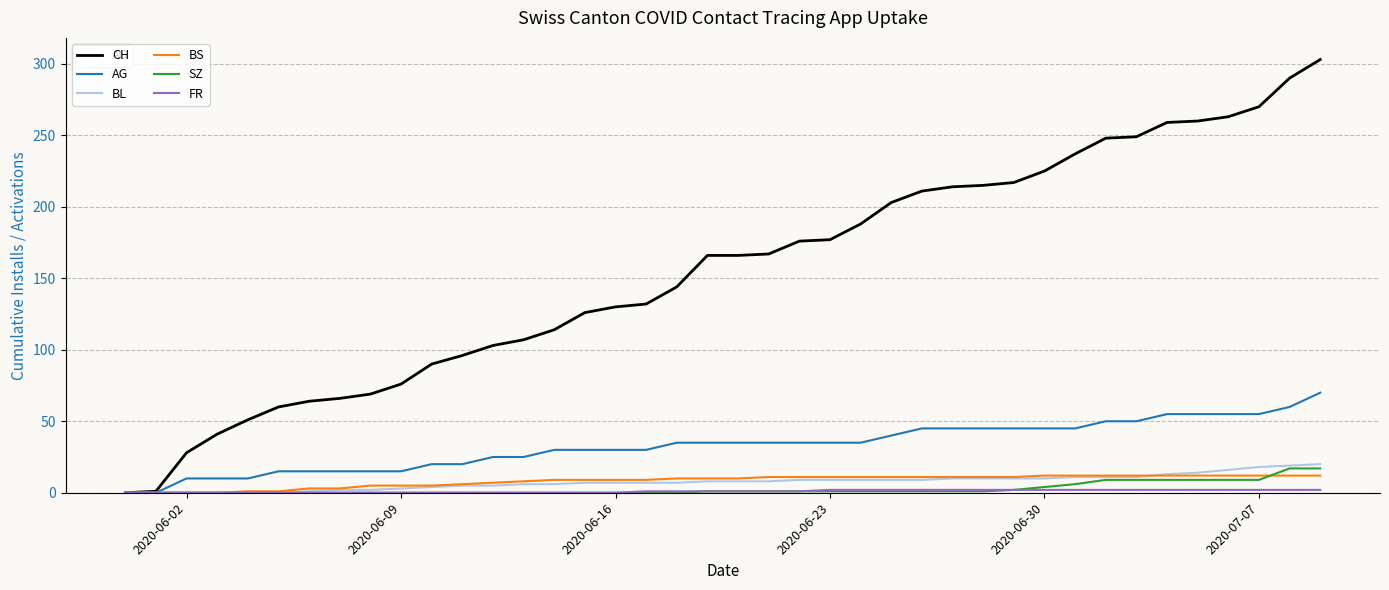

Which series has the largest total across all categories?

CH